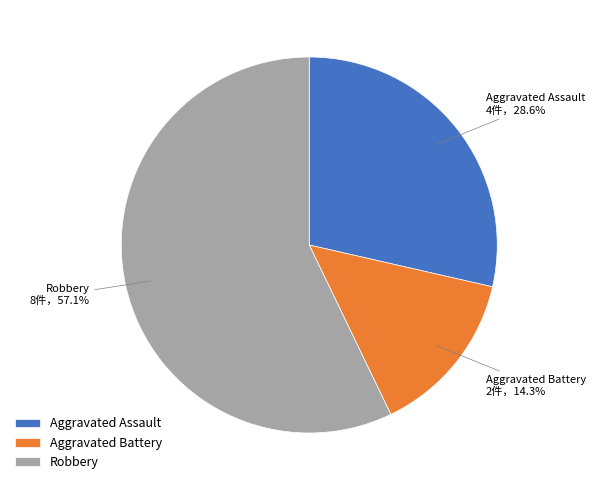

Count the number of slices in the pie.

3